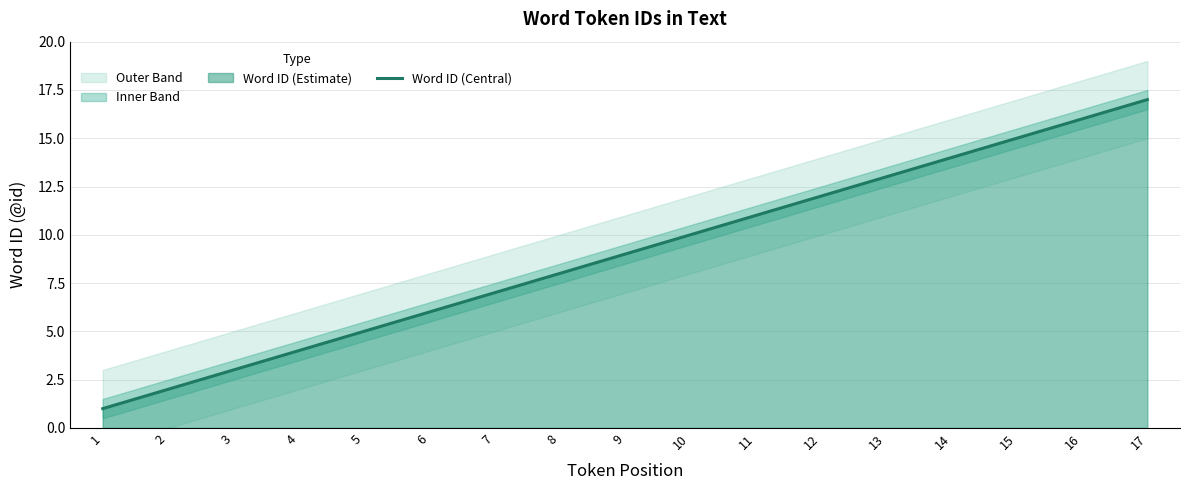

True or false: the data has more than 1 interior local peaks.

False